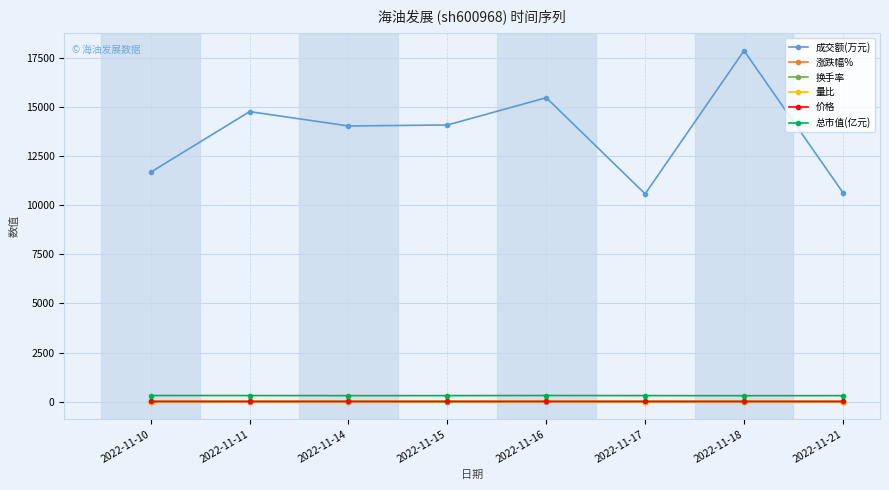

What is the highest value of the 总市值(亿元) series?

306.0